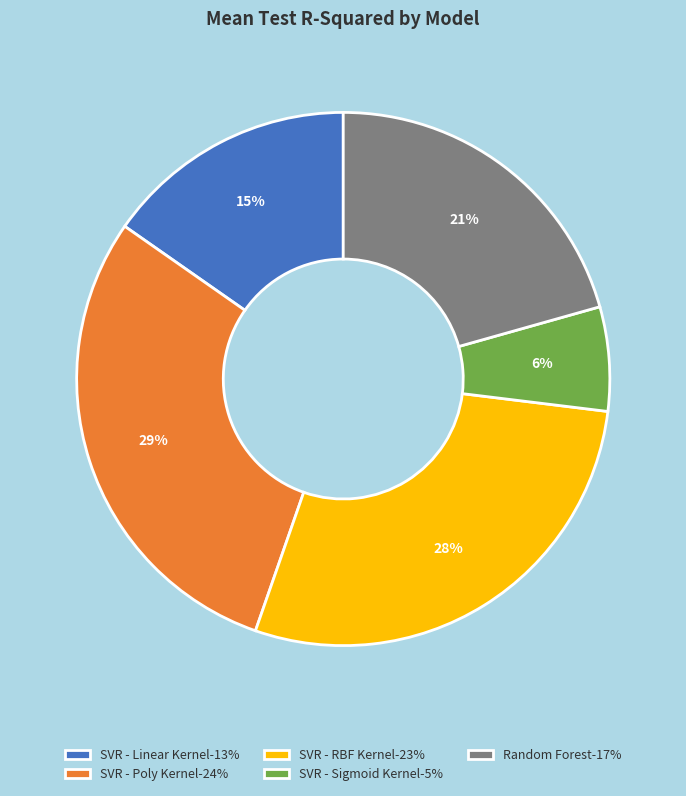

Do SVR - RBF Kernel and SVR - Poly Kernel together represent more than half of the pie?

Yes